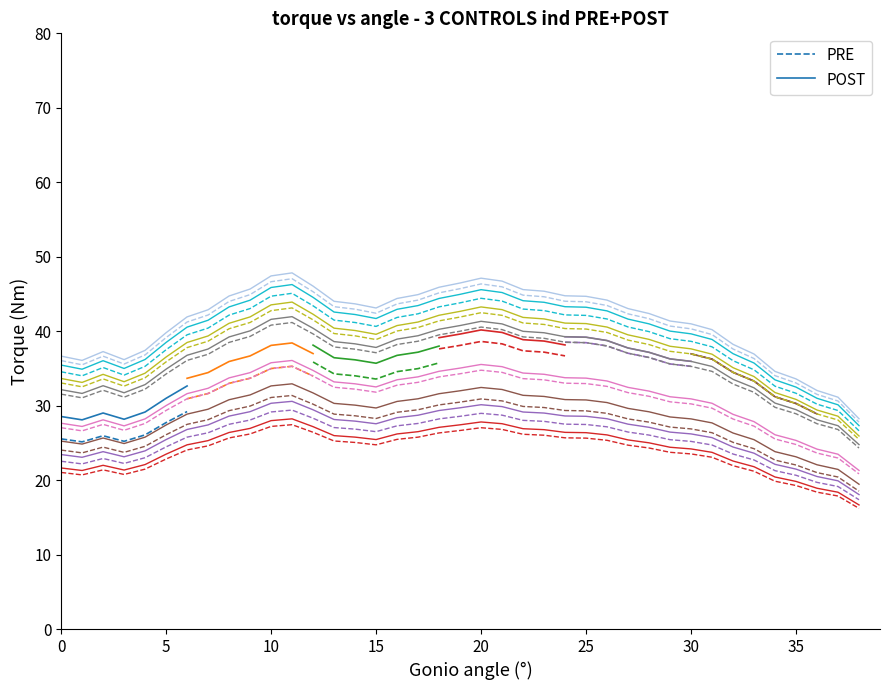

List the series in order of their peak value, lowest first.

PRE, POST